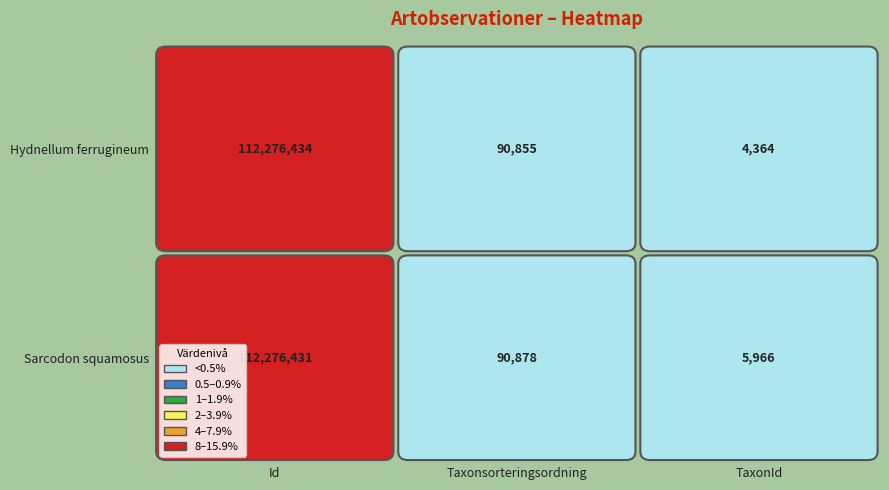

Rank the series by their maximum value, from lowest to highest.

Sarcodon squamosus, Hydnellum ferrugineum